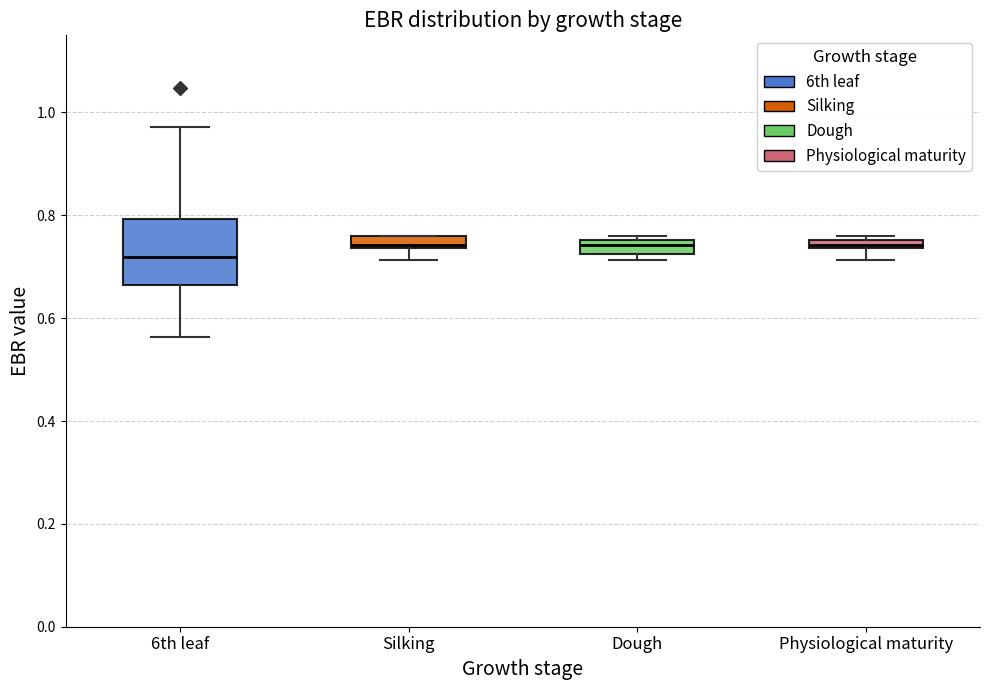

Which box has the lowest median line?

6th leaf